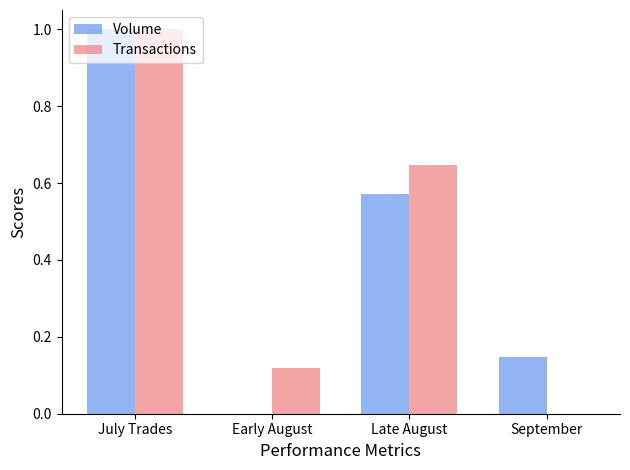

At which category is the sum across all series the highest?

July Trades